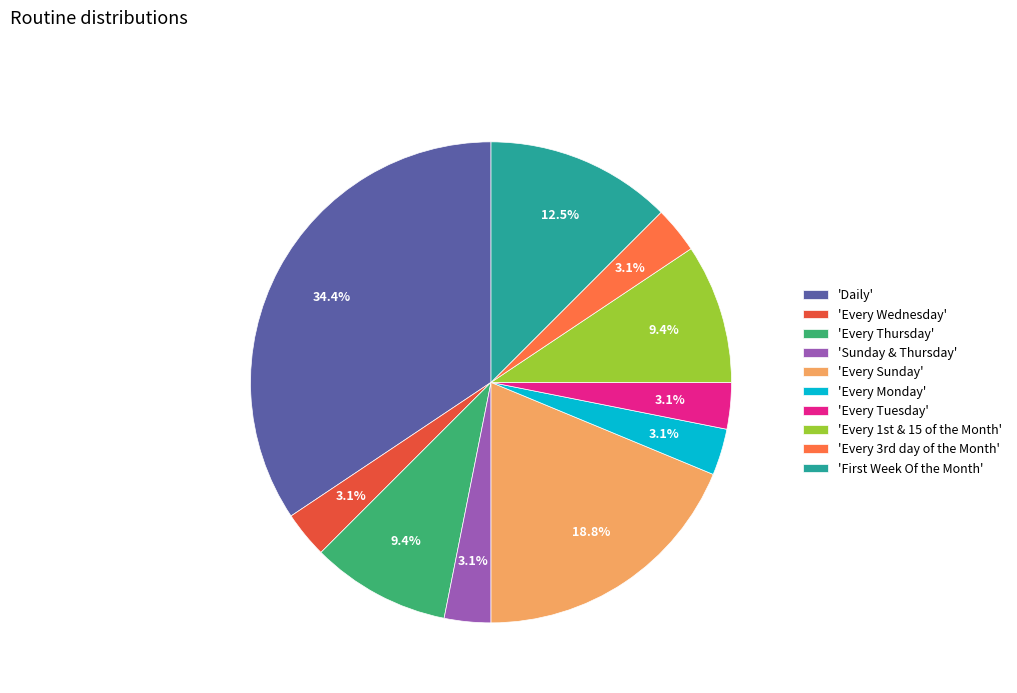

Combined, what portion of the pie is 'Sunday & Thursday' and 'Daily'?

37.5%